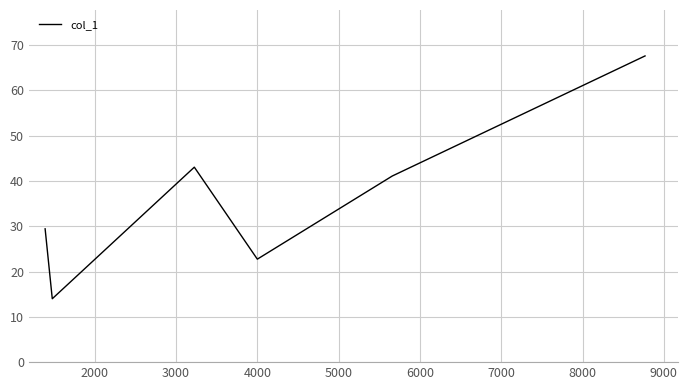

What is the greatest value displayed?

67.6